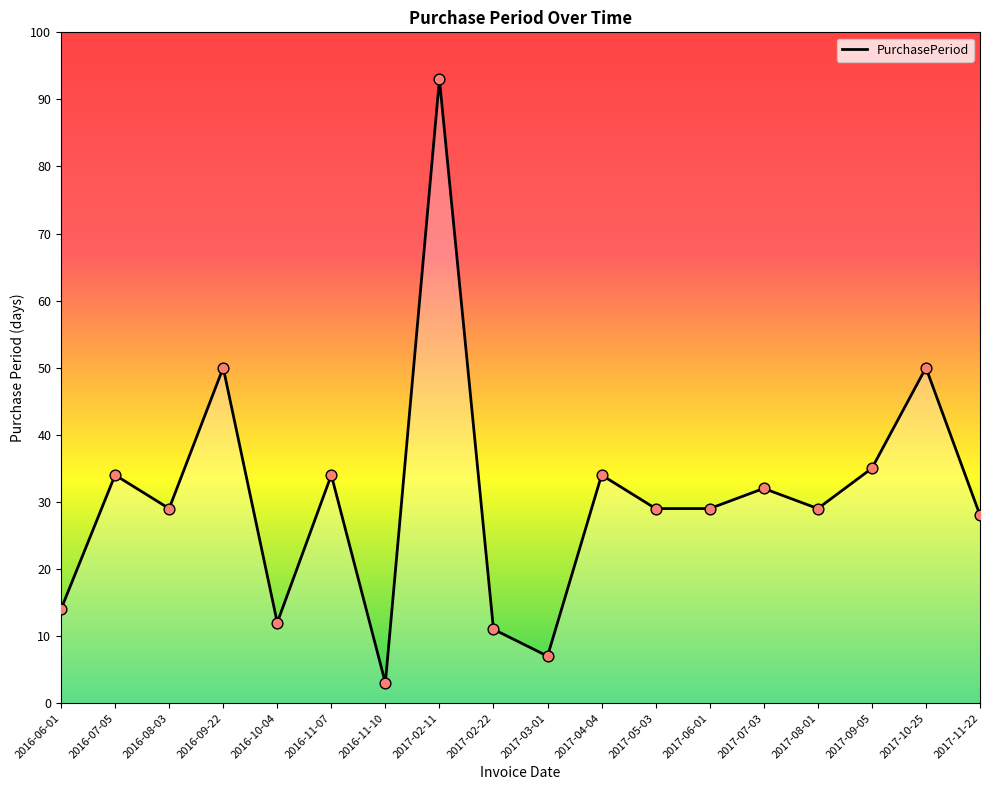

Which has a higher value, 2017-03-01 or 2017-07-03?

2017-07-03